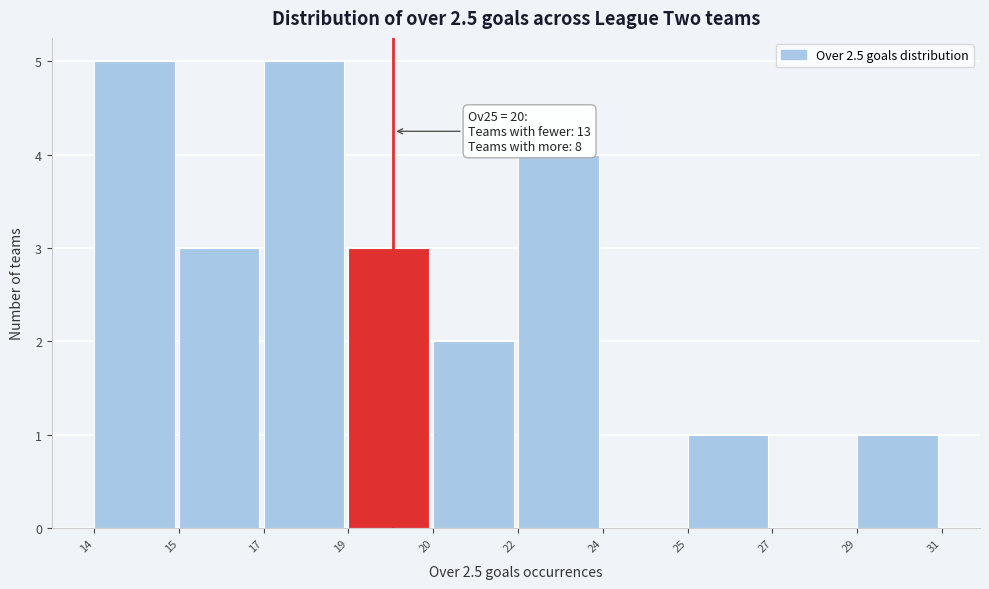

Reading left to right, transcribe all the data shown in this chart.

14=5	15=3	17=5	19=3	20=2	22=4	24=0	25=1	27=0	29=1